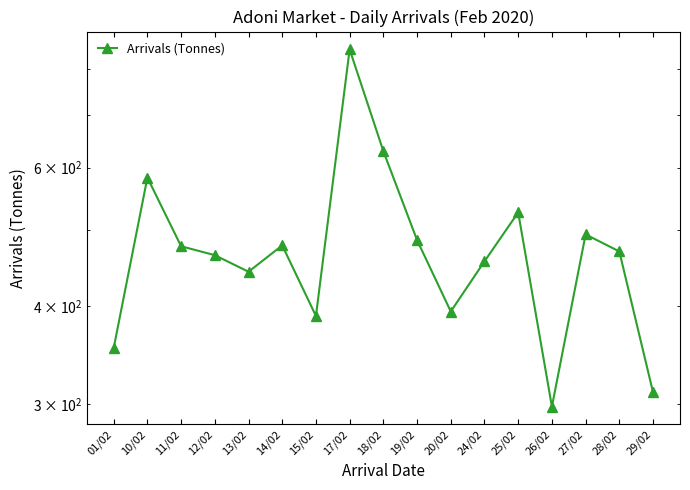

What is the smallest value displayed?

297.9